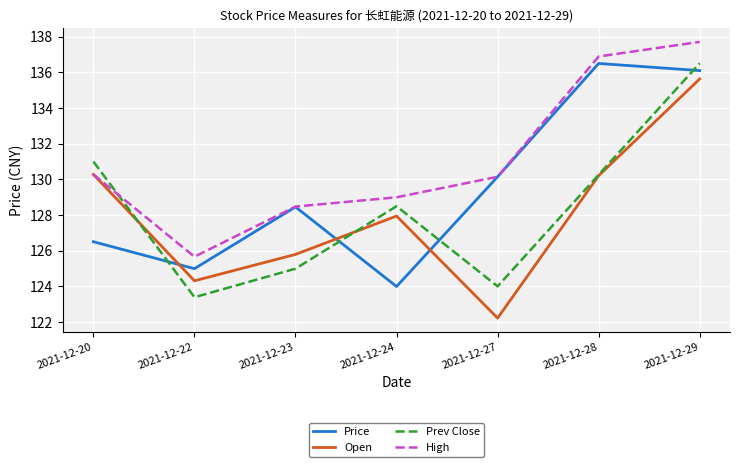

Where is Prev Close nearest to the value 129?

2021-12-24